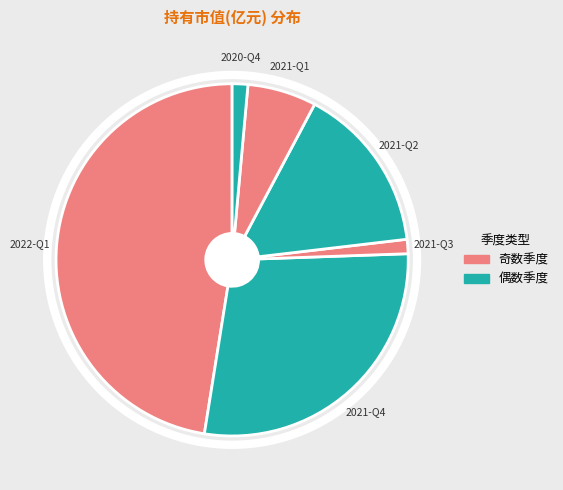

Is it true that 2020-Q4 is 1% of the pie?

True